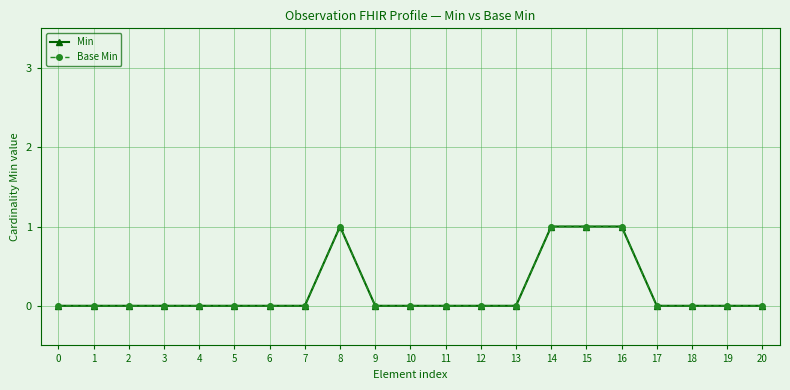

Does the chart have visible grid lines?

Yes